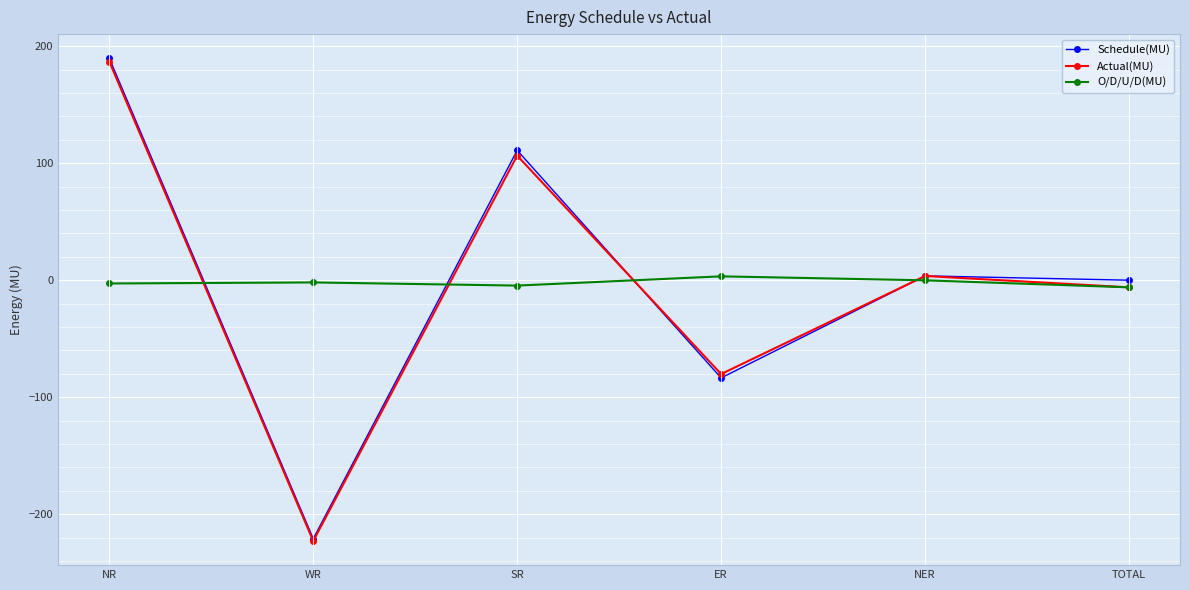

What is the lowest value of the Schedule(MU) series?

-221.0